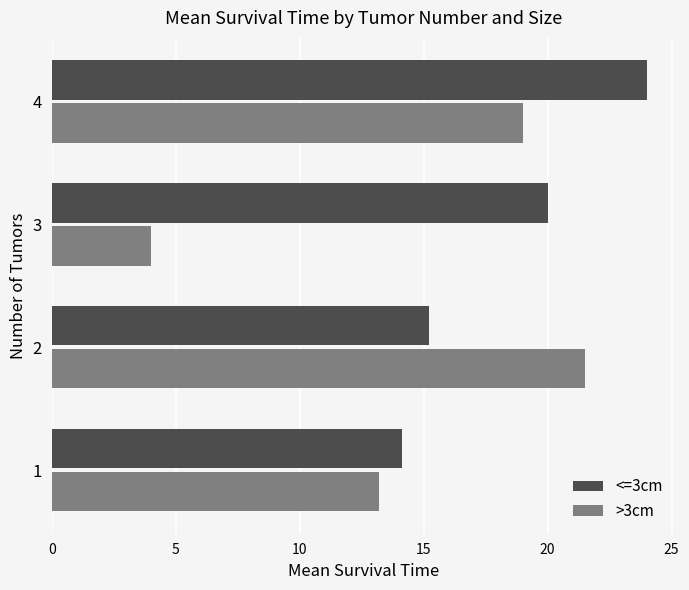

What is the difference between the >3cm values at 2 and 4?

2.5